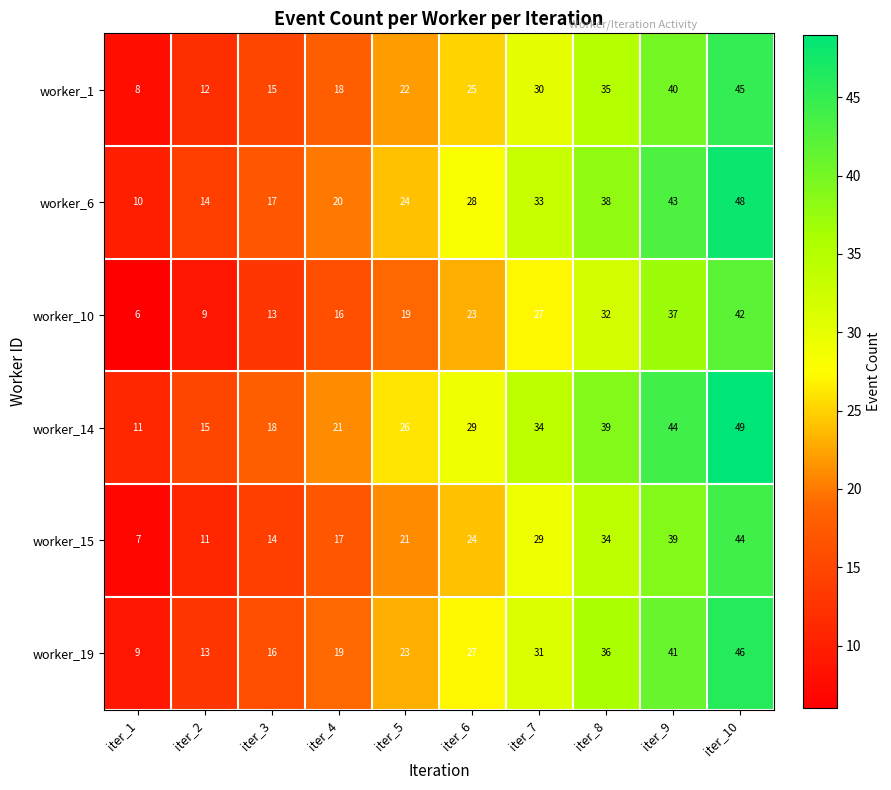

At which category is the sum across all series the highest?

iter_10